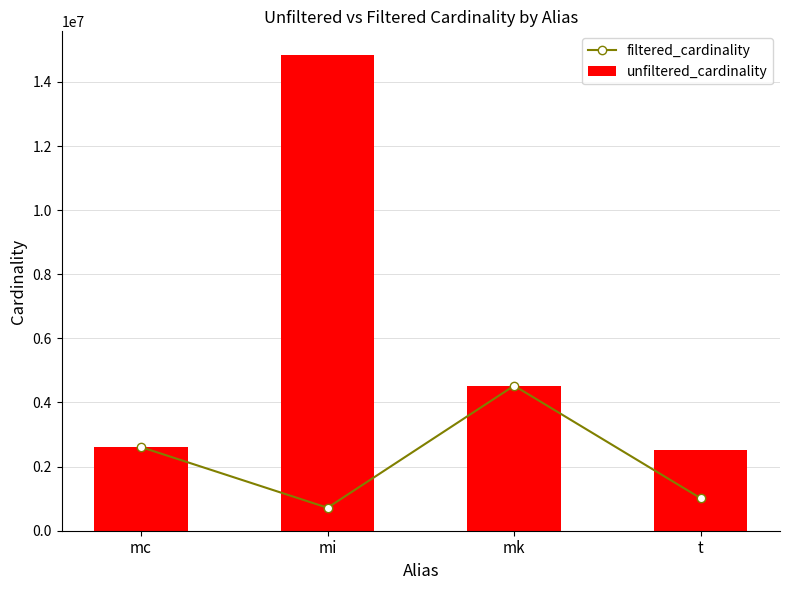

Reading left to right, list all the values displayed in this chart.

filtered_cardinality: 2609129	716210	4523930	1012920
unfiltered_cardinality: 2609129	14835720	4523930	2528312